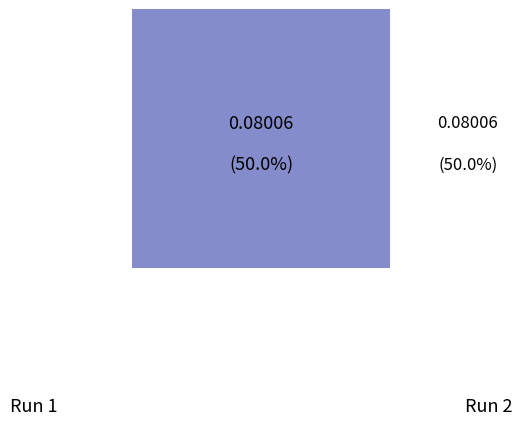

What is the smallest slice in the pie chart?

2